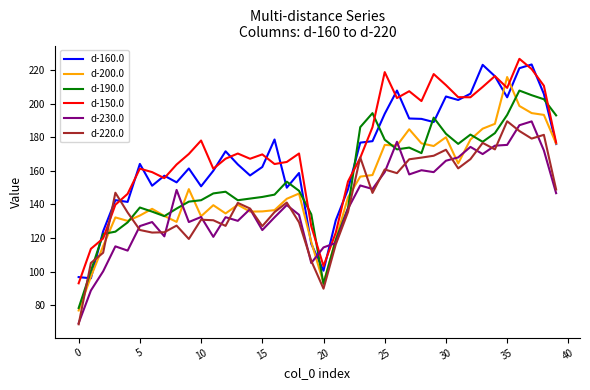

True or false: d-230.0 and d-160.0 intersect in this chart.

True